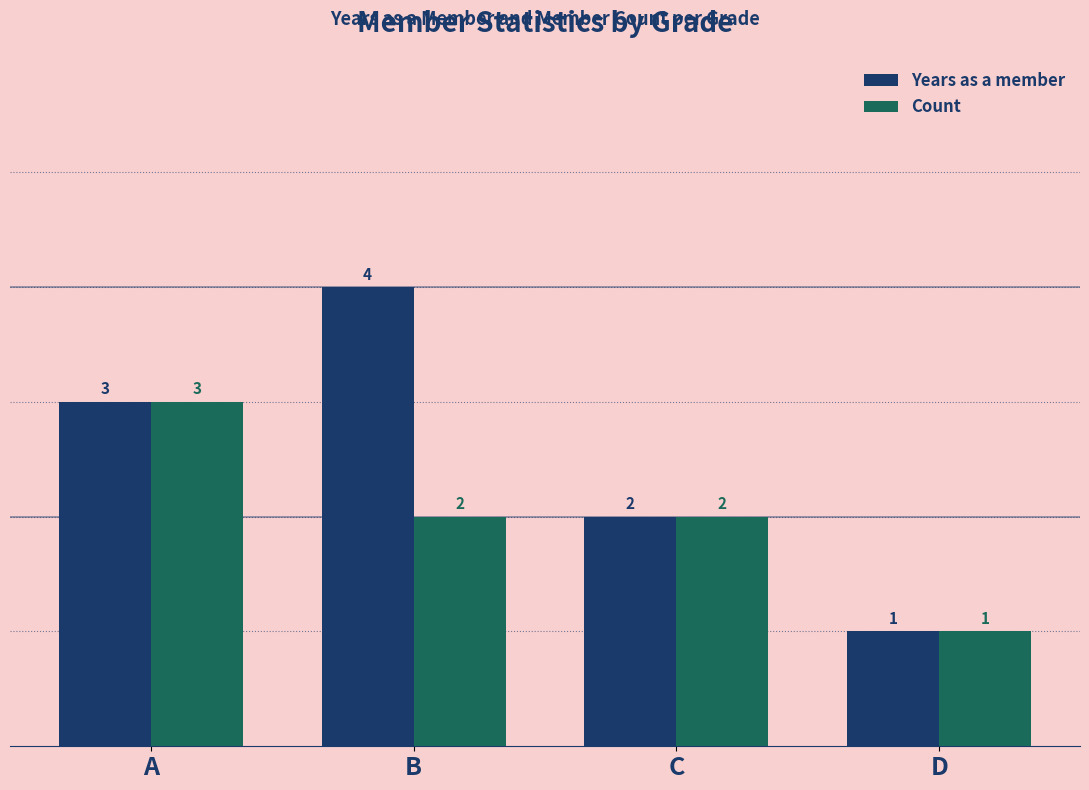

Which series has the largest total across all categories?

Years as a member